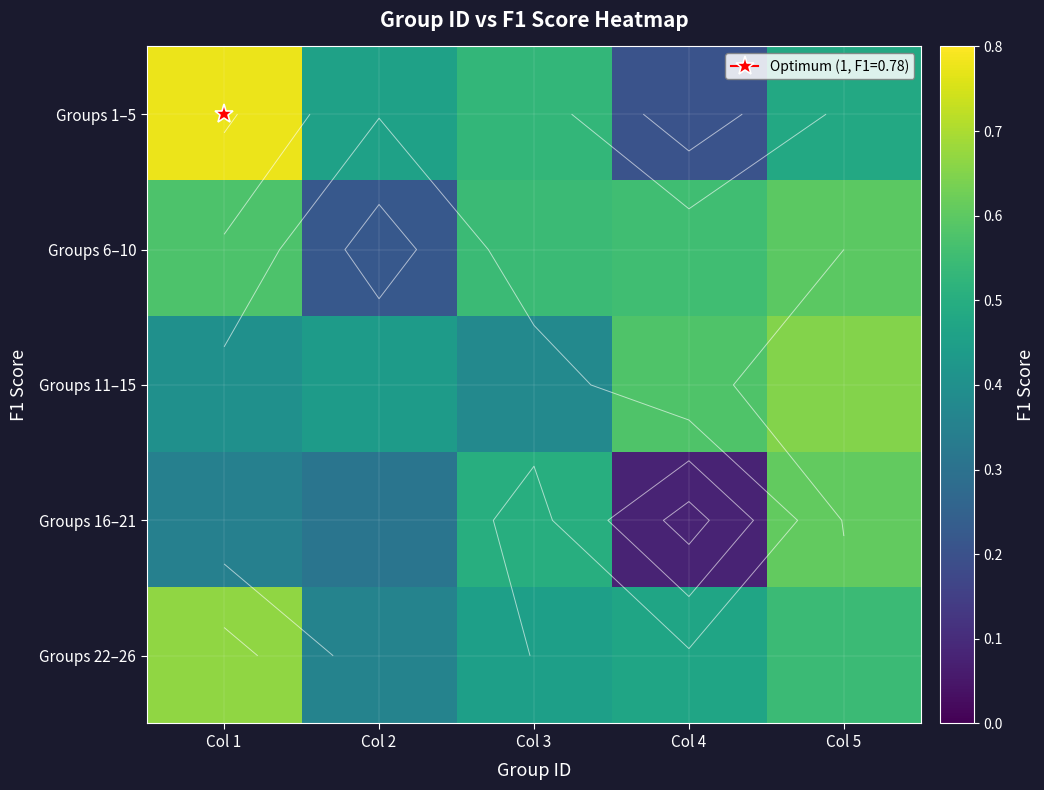

Which series has the largest range (max minus min)?

Groups 1–5